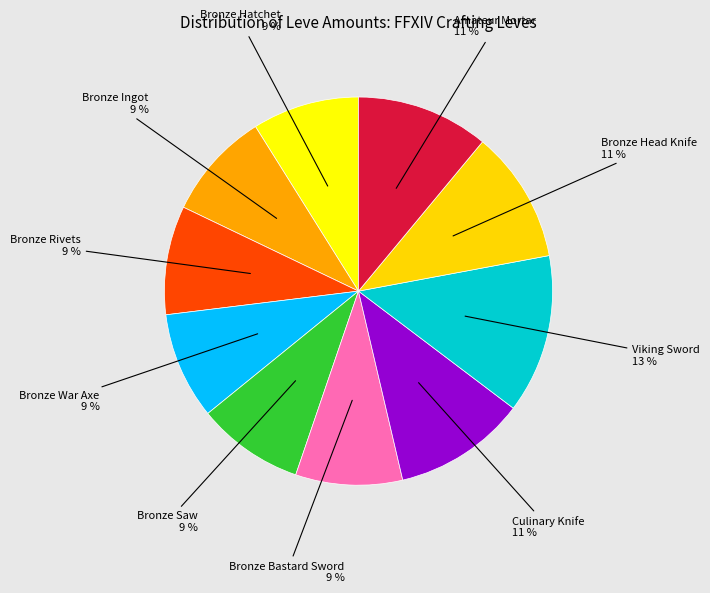

How many segments does this pie chart have?

10